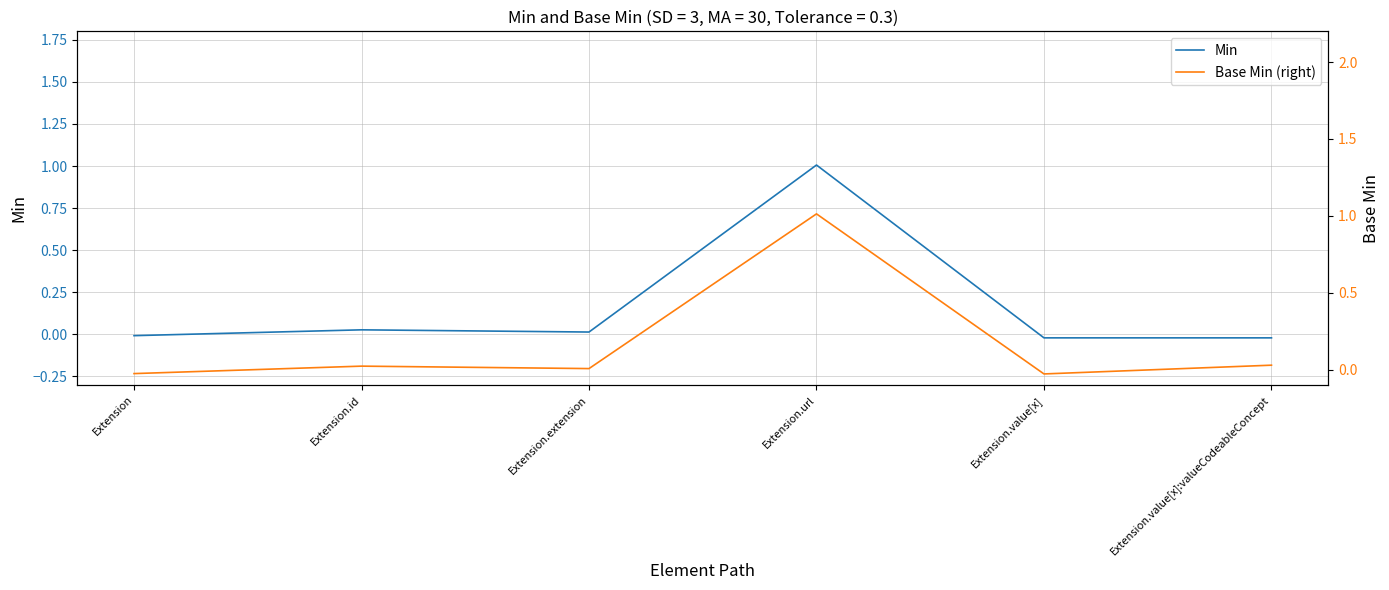

After their last crossing, which series has the higher values: Base Min (right) or Min?

Base Min (right)